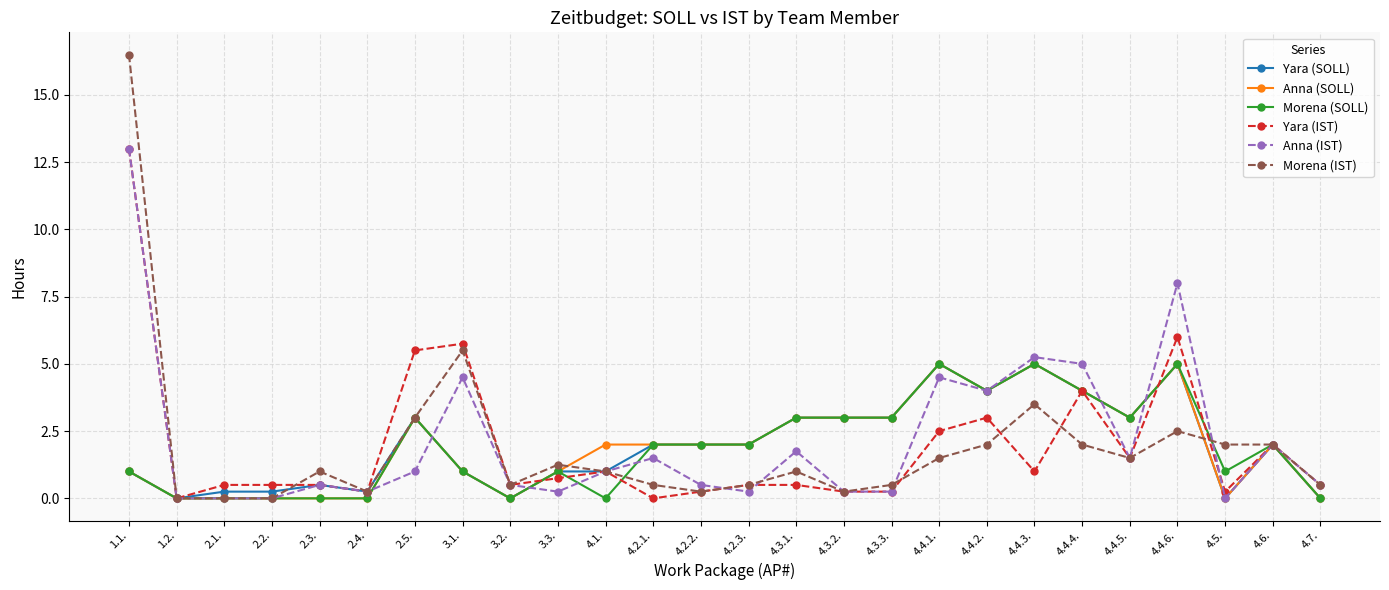

True or false: Anna (IST) has a value of 1.5 at 4.4.5..

True